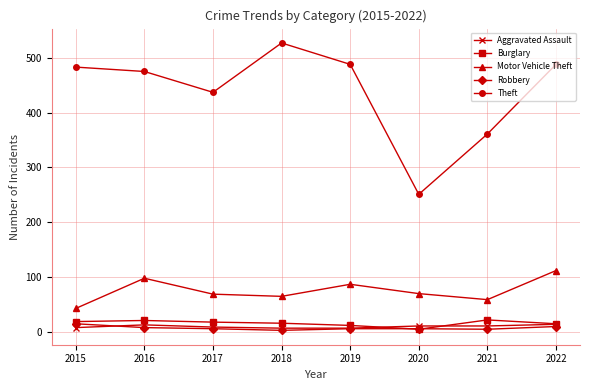

Where is the first local minimum for Theft?

2017